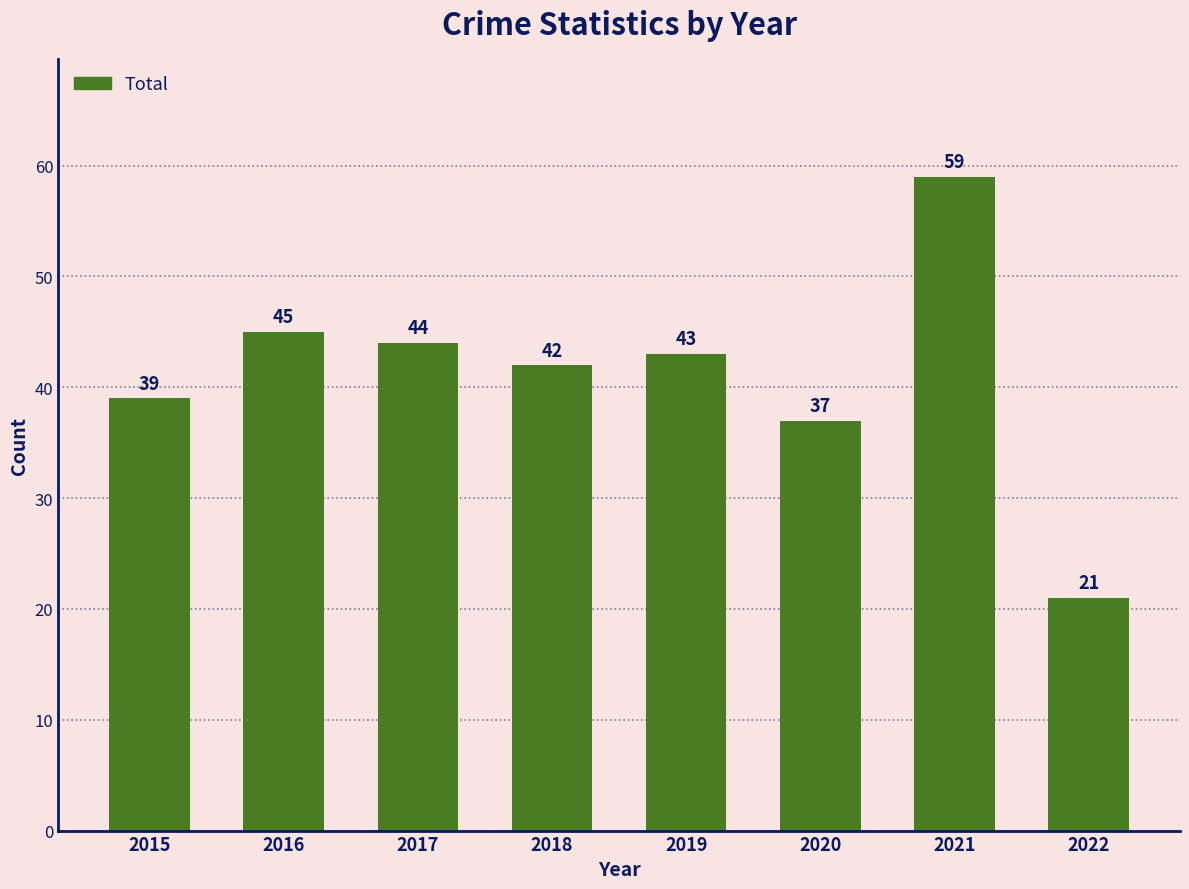

What is the difference between the second highest and minimum values?

24